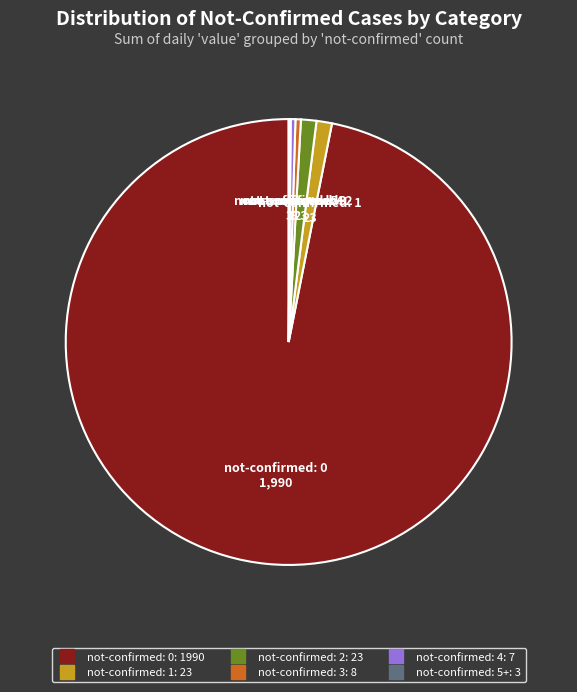

Is there a majority slice in this chart?

Yes